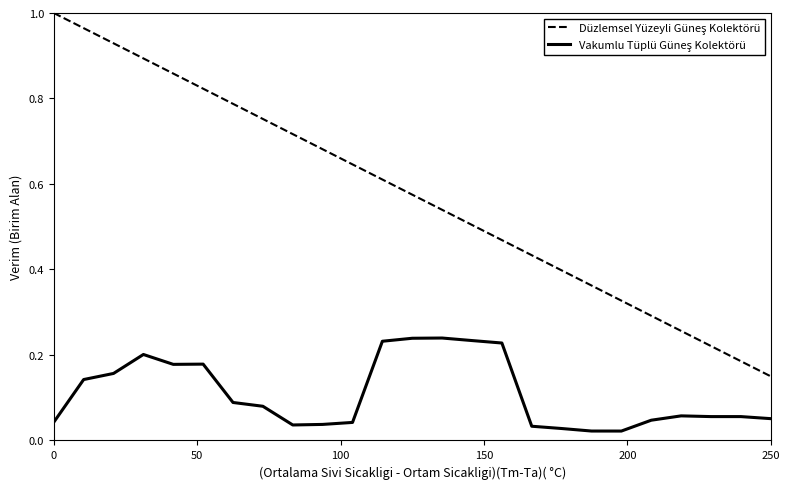

Does the chart display data point markers on the line(s)?

No